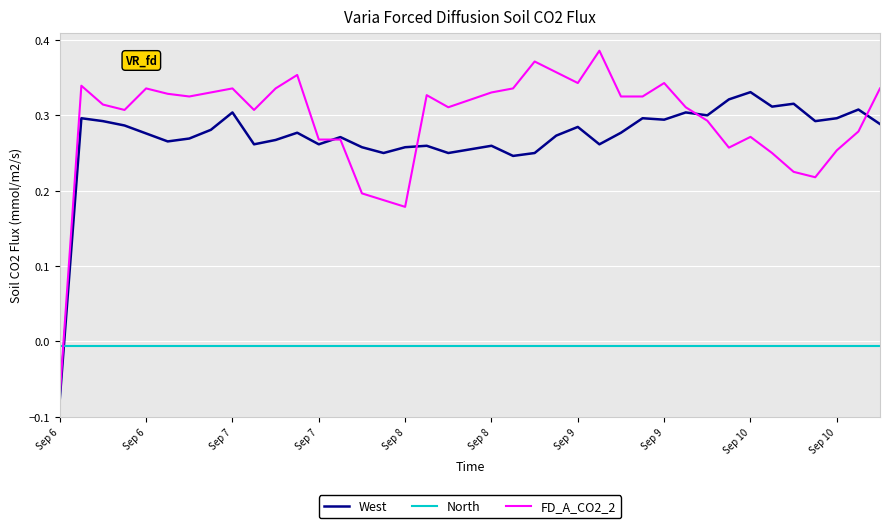

Which series has the largest range (max minus min)?

FD_A_CO2_2